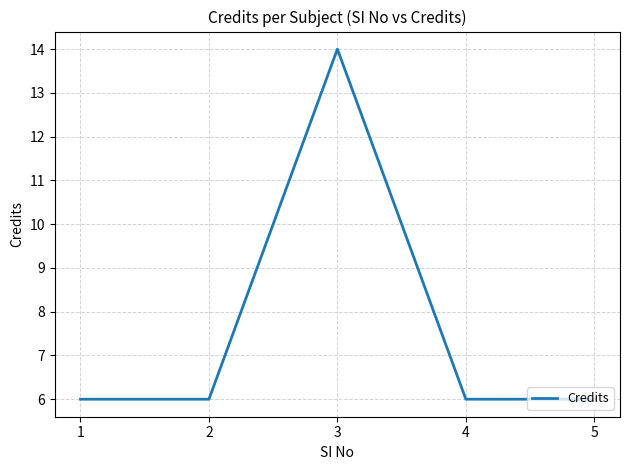

How many interior local peaks (higher than both neighbors) does the data have?

1